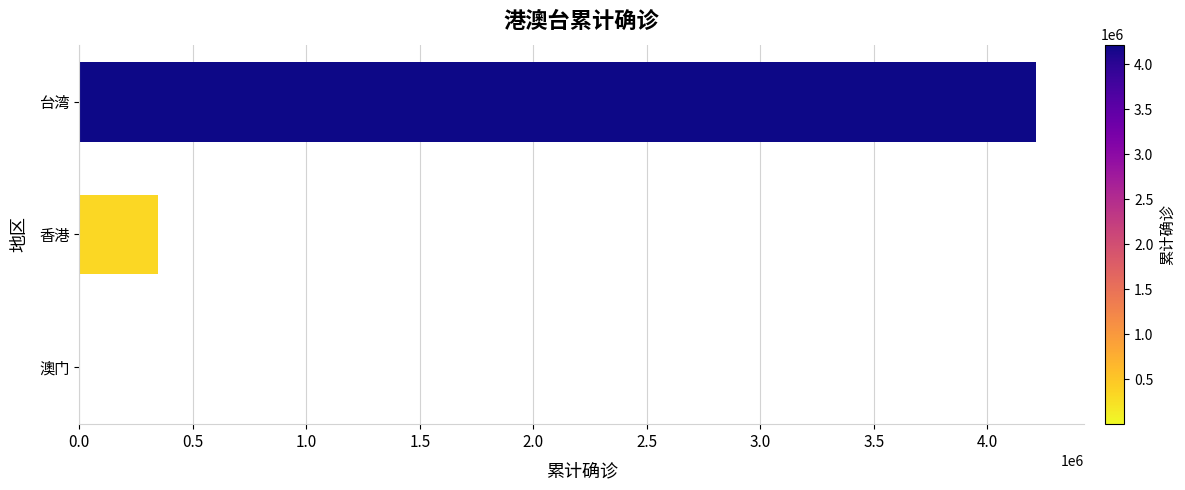

At which category does the chart reach its peak across all series?

台湾